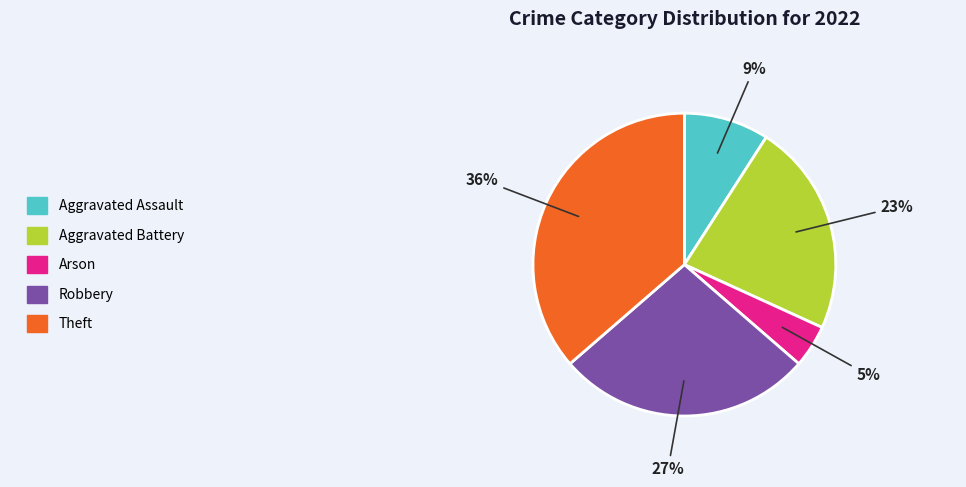

Rank the categories by value from highest to lowest.

Theft, Robbery, Aggravated Battery, Aggravated Assault, Arson